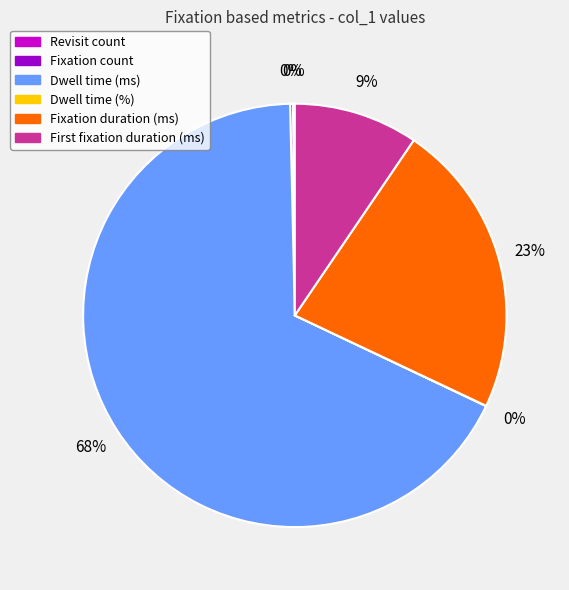

What percentage is the Dwell time (ms) slice, to the nearest percent?

68%